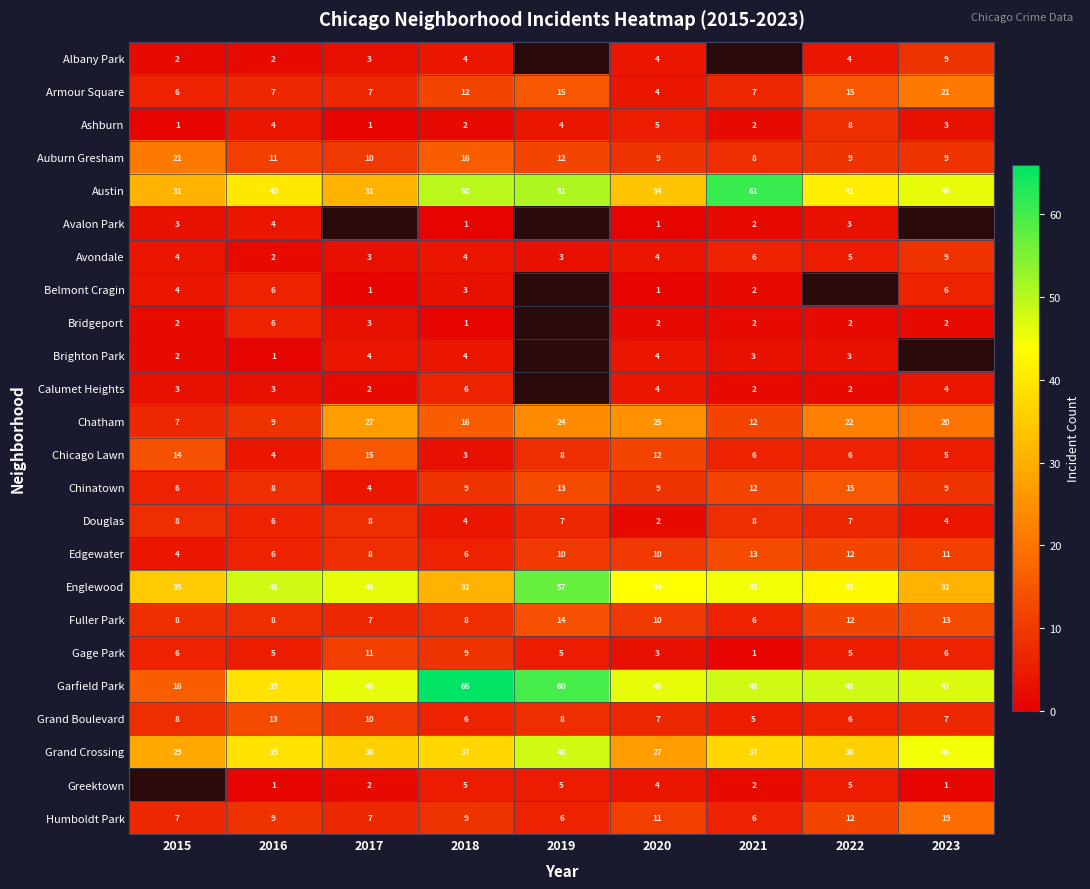

What is the approximate value of Gage Park at 2017?

11